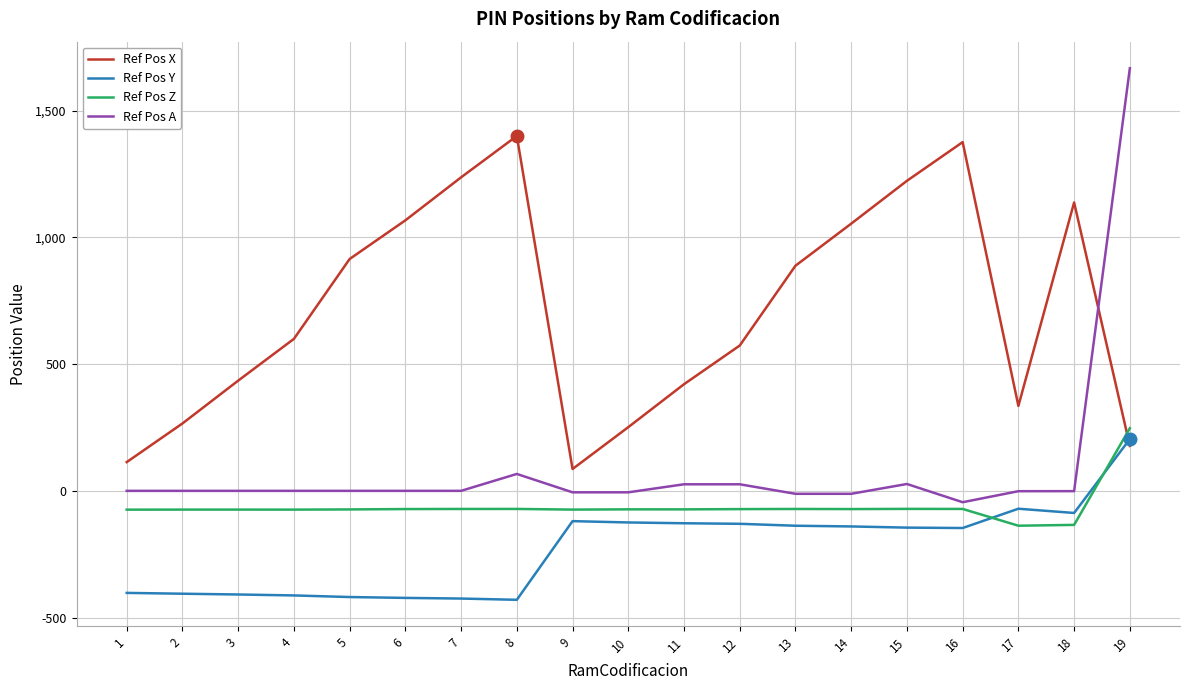

What is the spread (max minus min) of values at 17?

472.5